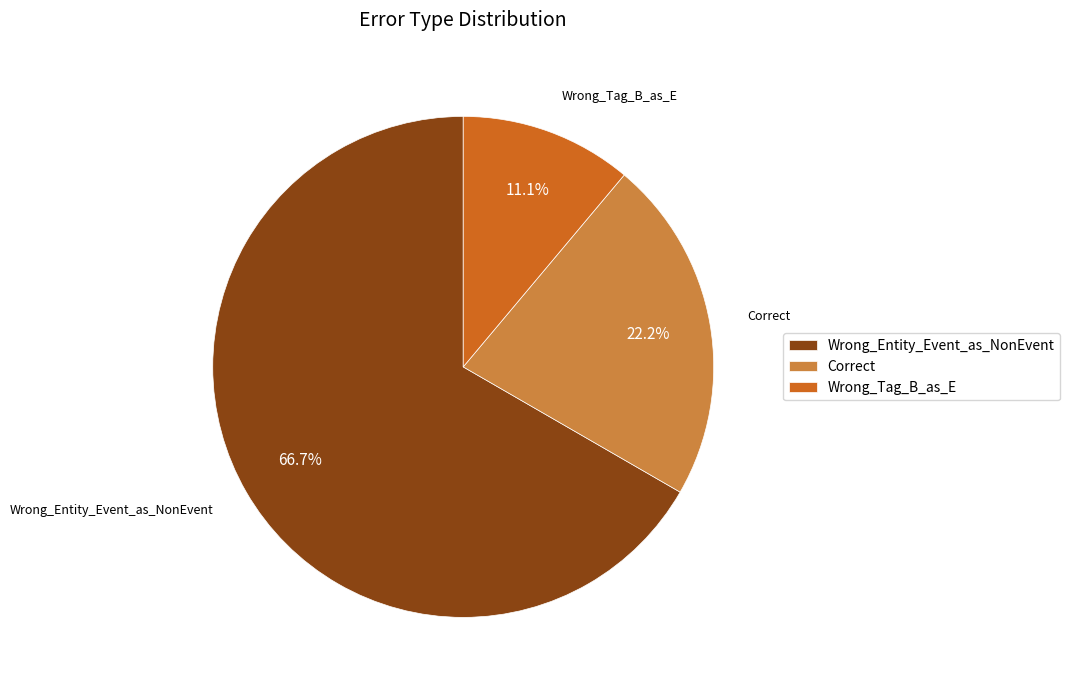

Which category has the biggest portion of the pie?

Wrong_Entity_Event_as_NonEvent